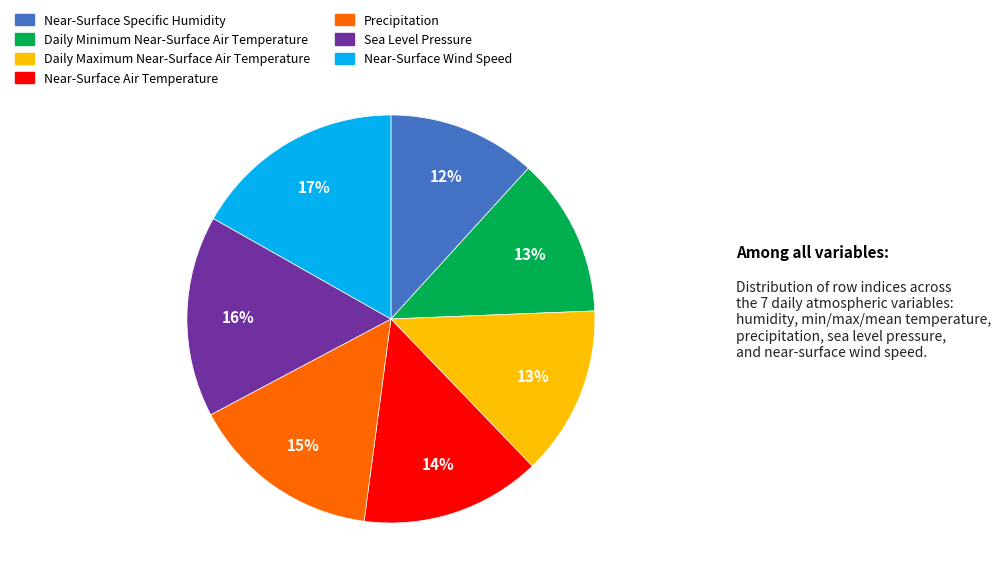

Approximately how many times larger is the value at Daily Maximum Near-Surface Air Temperature compared to Precipitation?

0.9